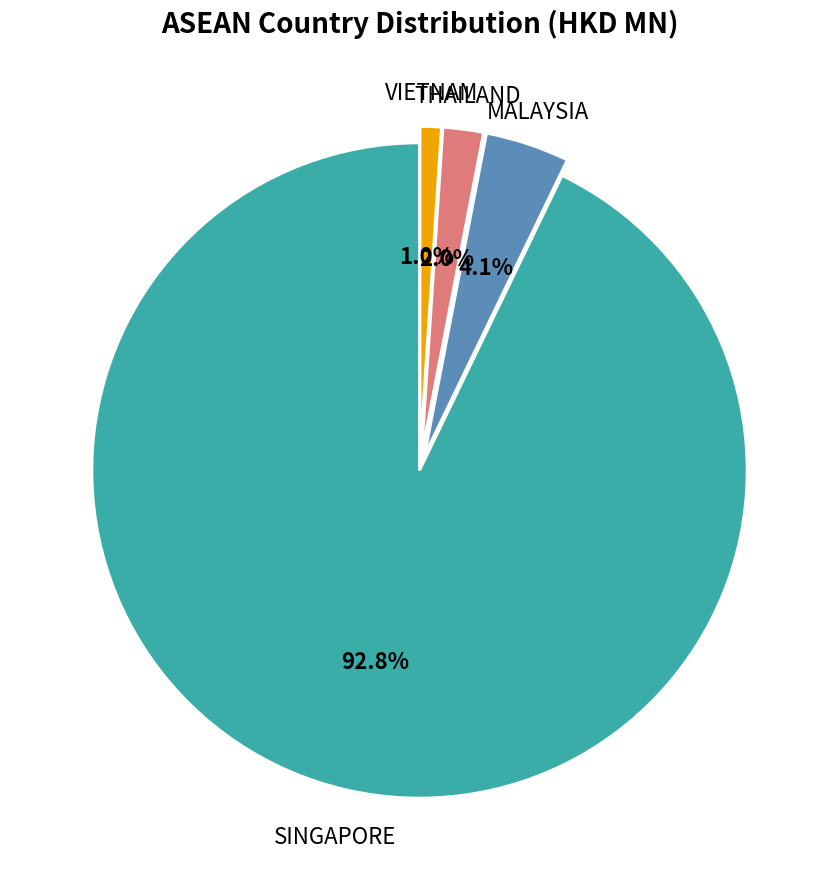

What is the majority slice?

SINGAPORE